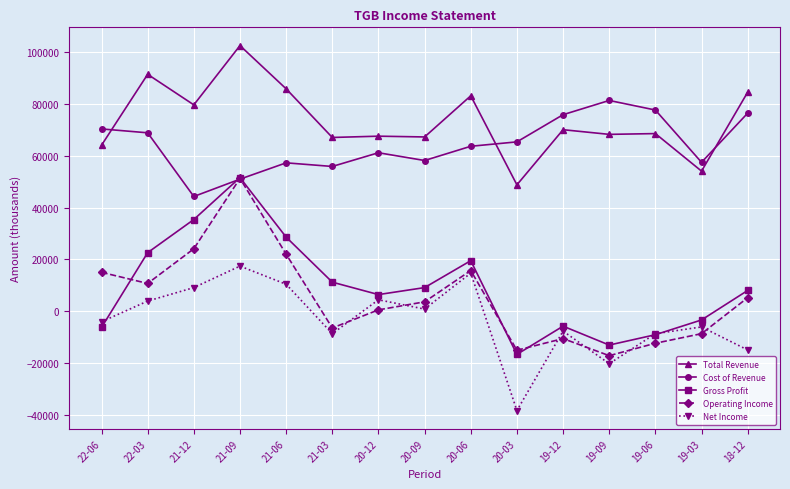

At which category is the sum across all series the highest?

21-09